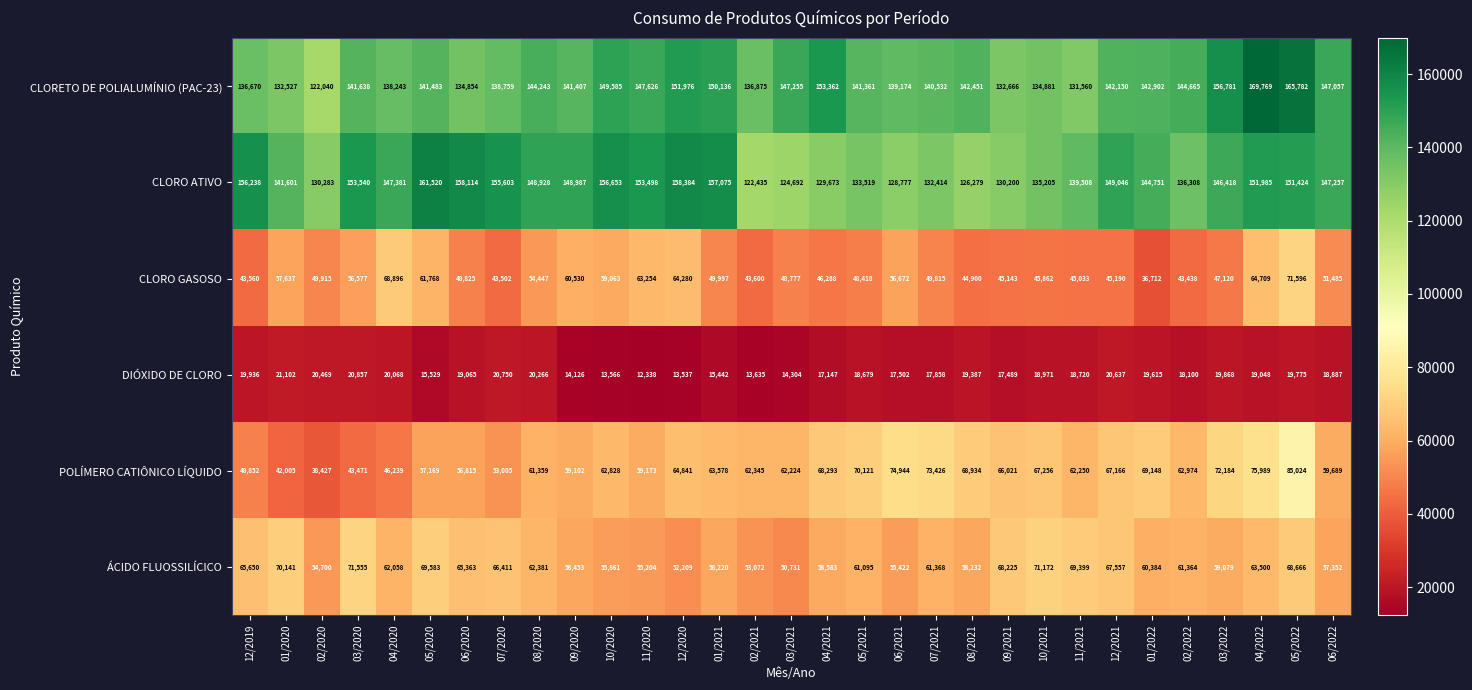

Which series has the largest range (max minus min)?

CLORETO DE POLIALUMÍNIO (PAC-23)